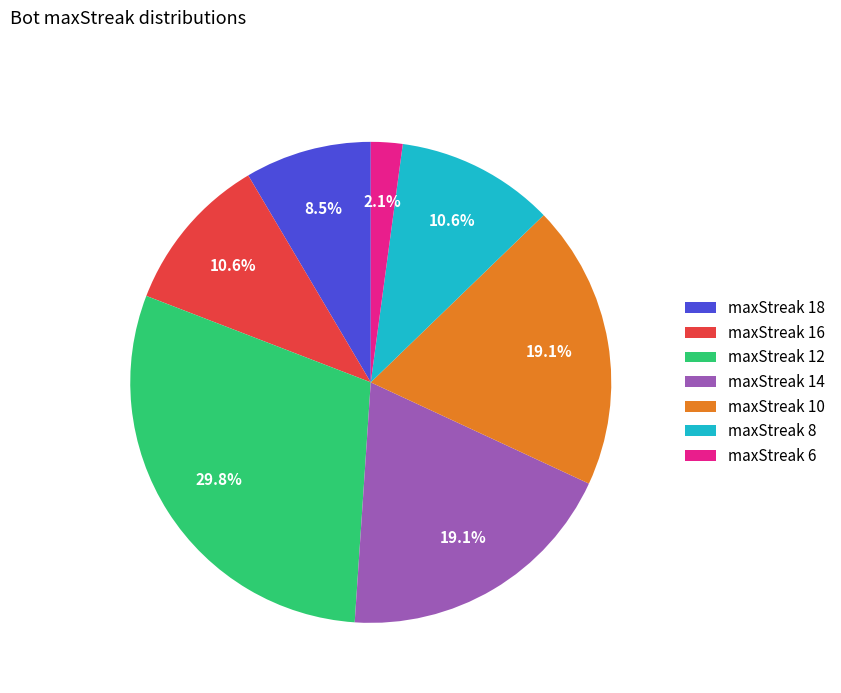

Which slice is the largest?

maxStreak 12